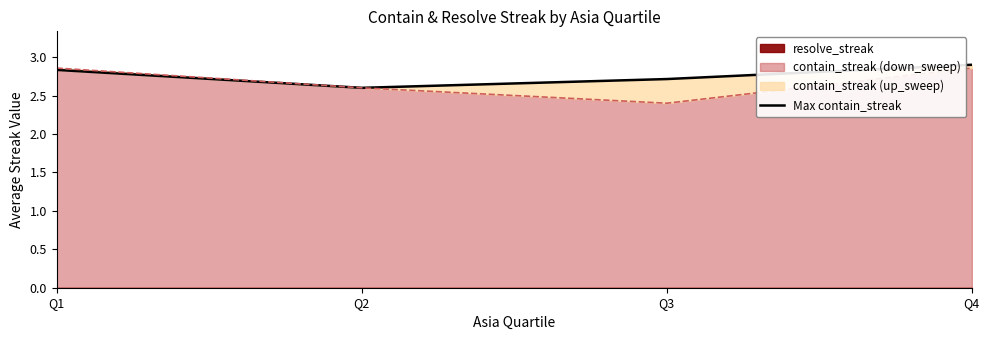

What is the average value?

2.8